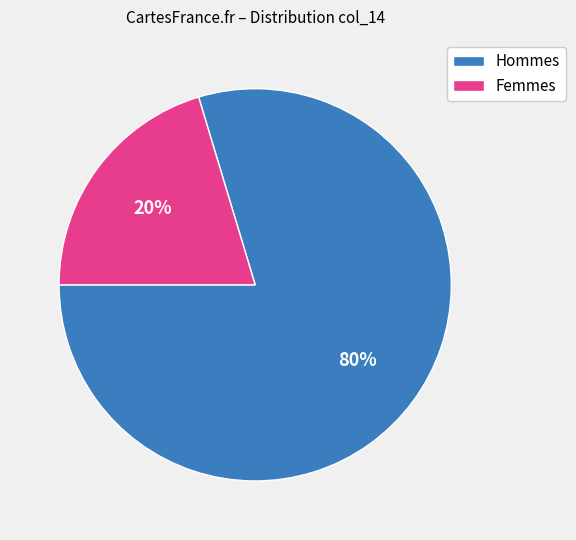

To the nearest percent, what portion does Femmes represent?

20%